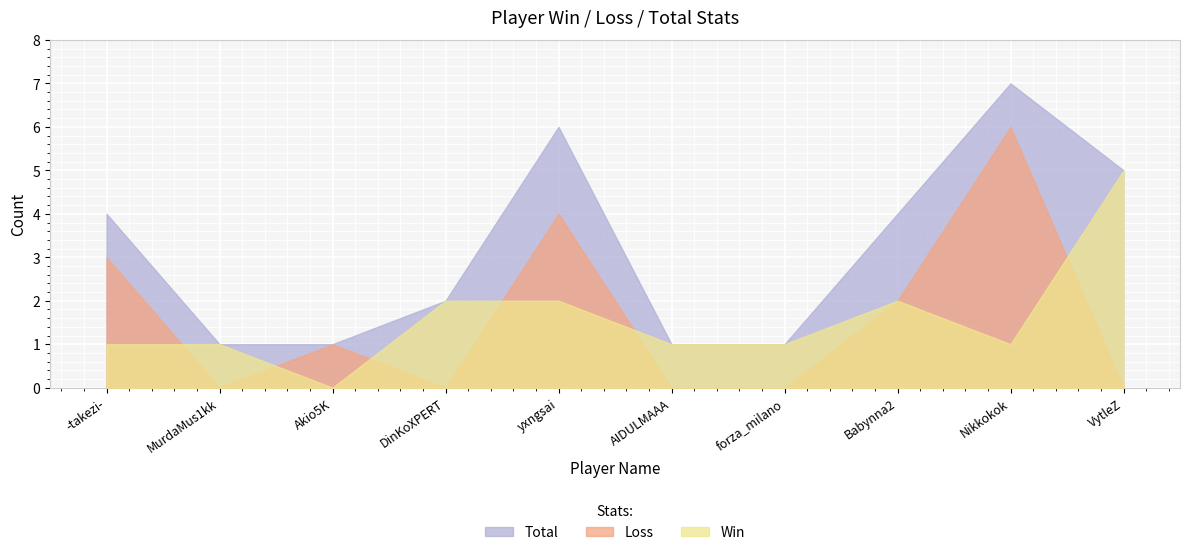

List the labels in order of Win value, smallest first.

Akio5K, -takezi-, MurdaMus1kk, AIDULMAAA, forza_milano, Nikkokok, DinKoXPERT, yxngsai, Babynna2, VytleZ